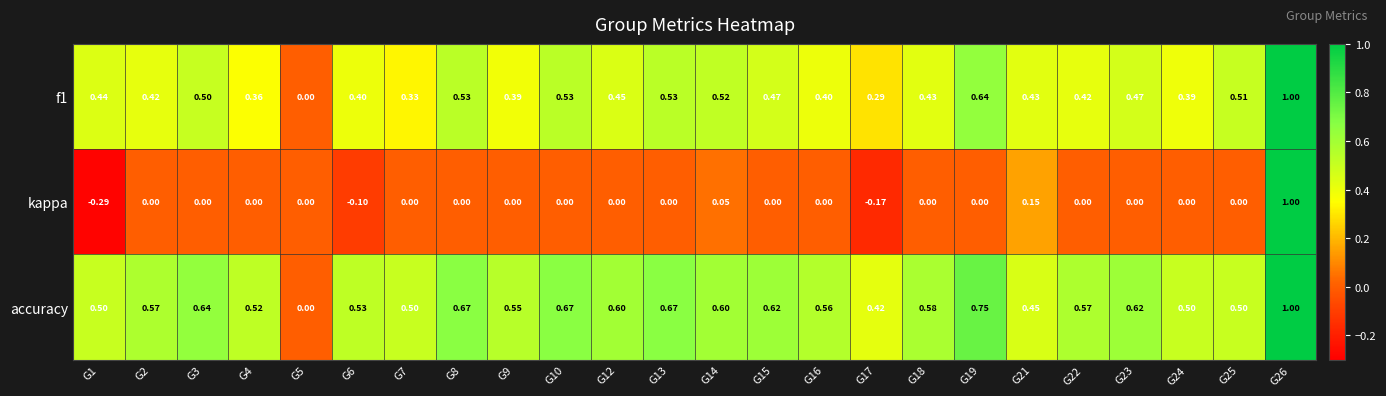

Is the value of accuracy at G17 greater than the value of kappa at G1?

Yes